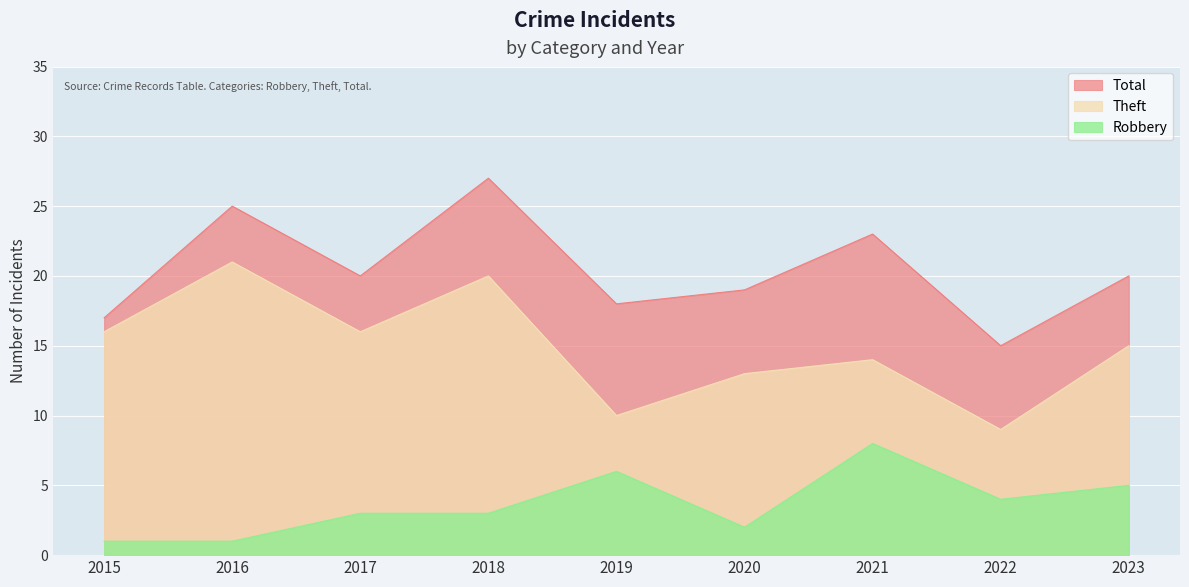

At how many categories does at least one series exceed 19?

5